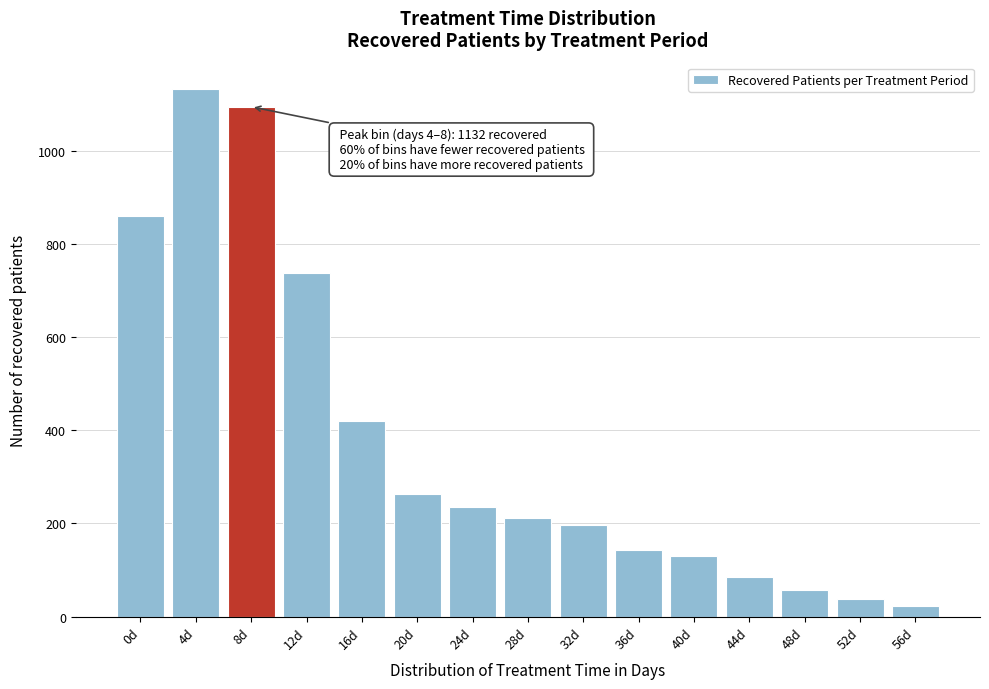

Reading left to right, transcribe all the data shown in this chart.

859	1132	1094	738	419	262	236	211	196	143	130	85	58	38	22